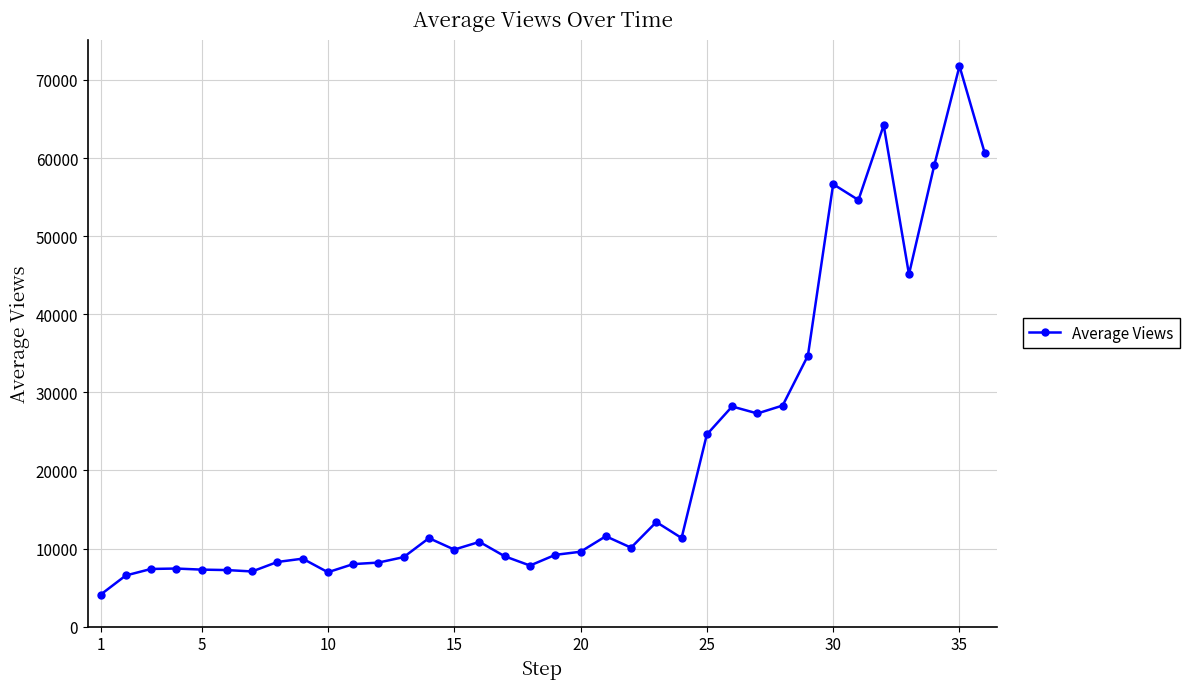

What is the value of the 12th point from the left?

8201